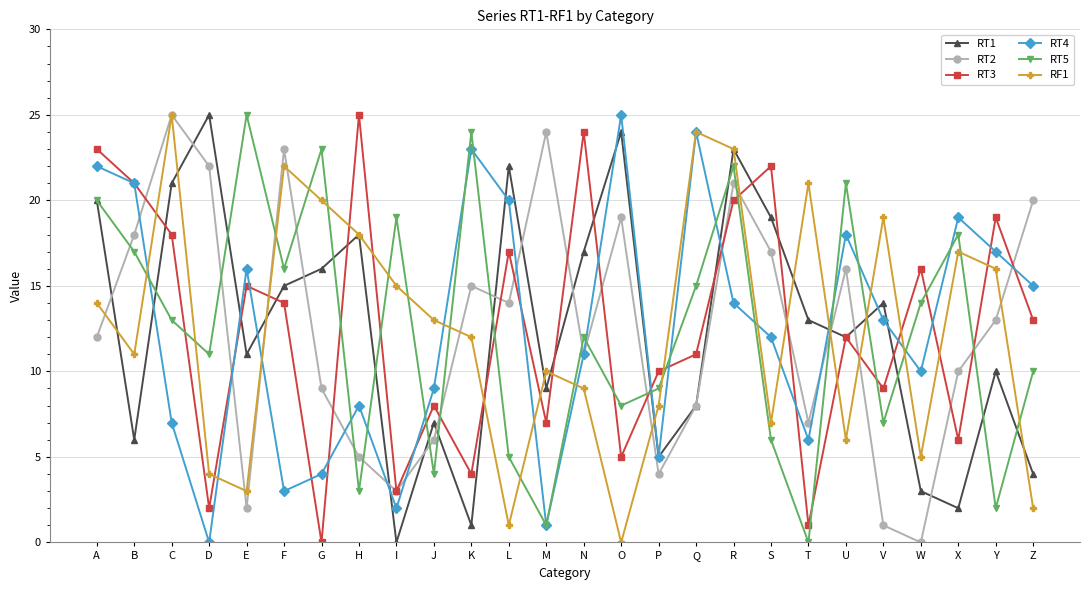

Which category has the lowest value in the RT1 series?

I